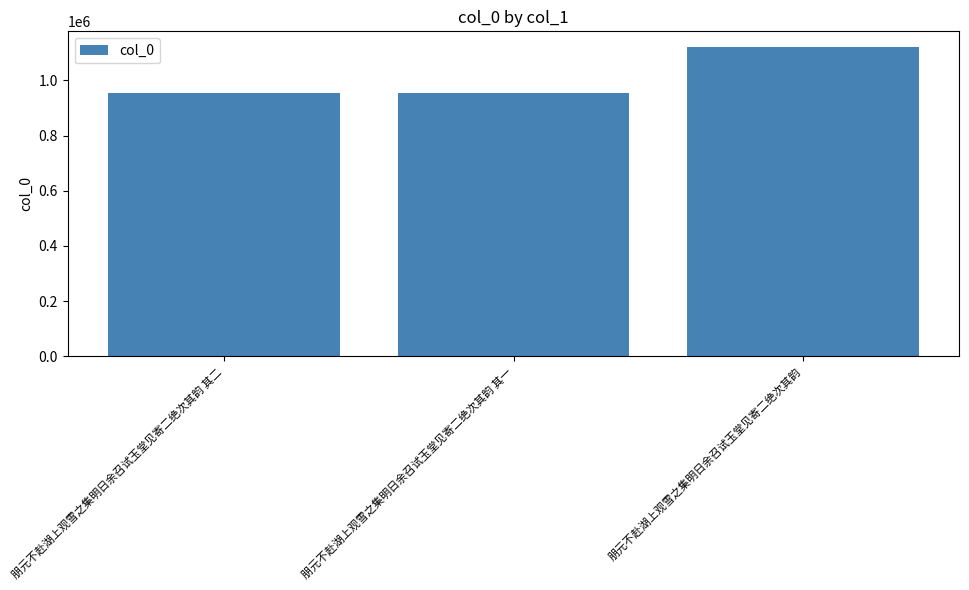

What is the label of the 3rd bar from the right?

朋元不赴湖上观雪之集明日余召试玉堂见寄二绝次其韵 其二